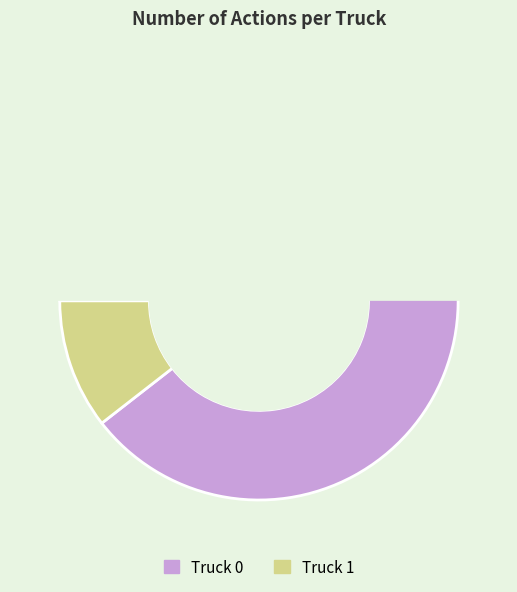

What percentage do Truck 0 and Truck 1 together represent?

100.0%